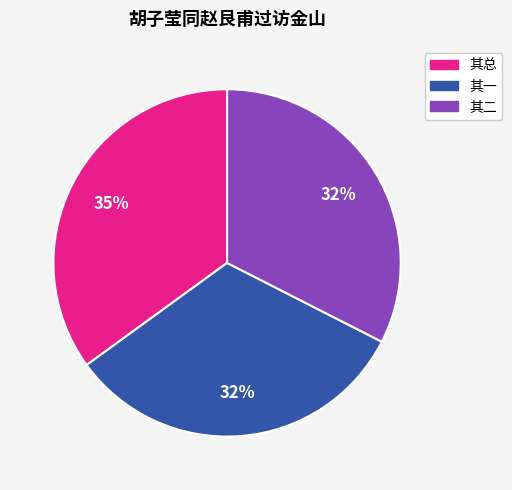

Does any single category account for the majority?

No